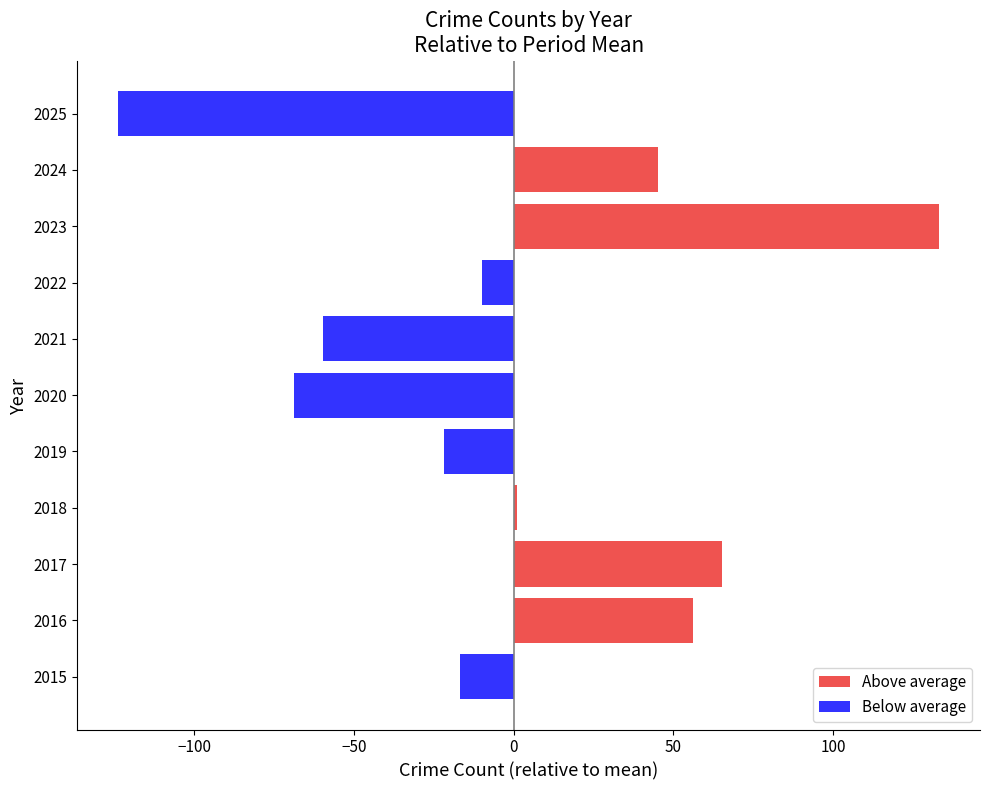

What is the greatest value displayed?

133.2